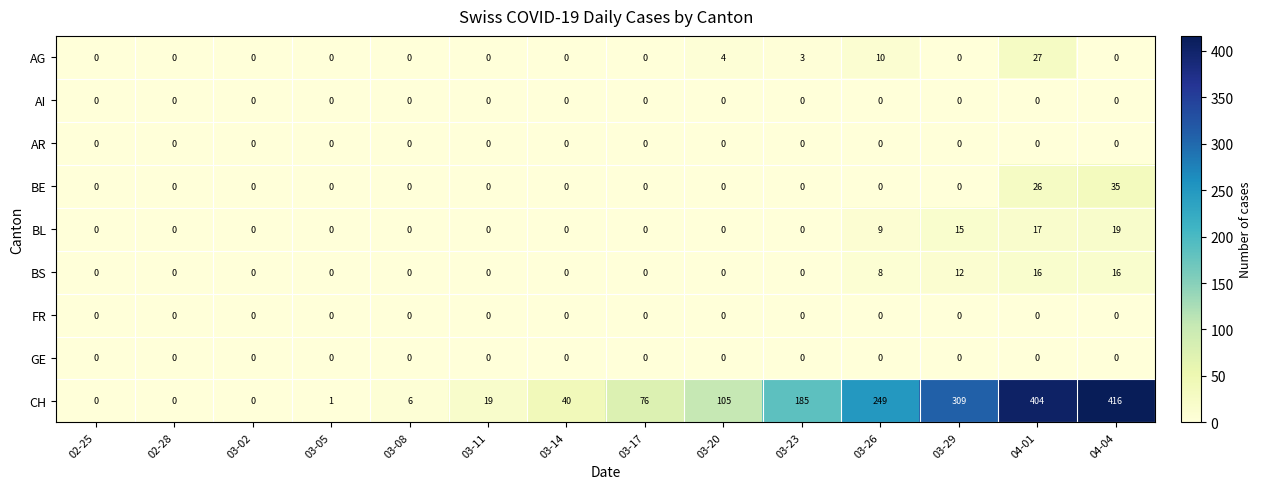

At which category does the chart reach its peak across all series?

04-04